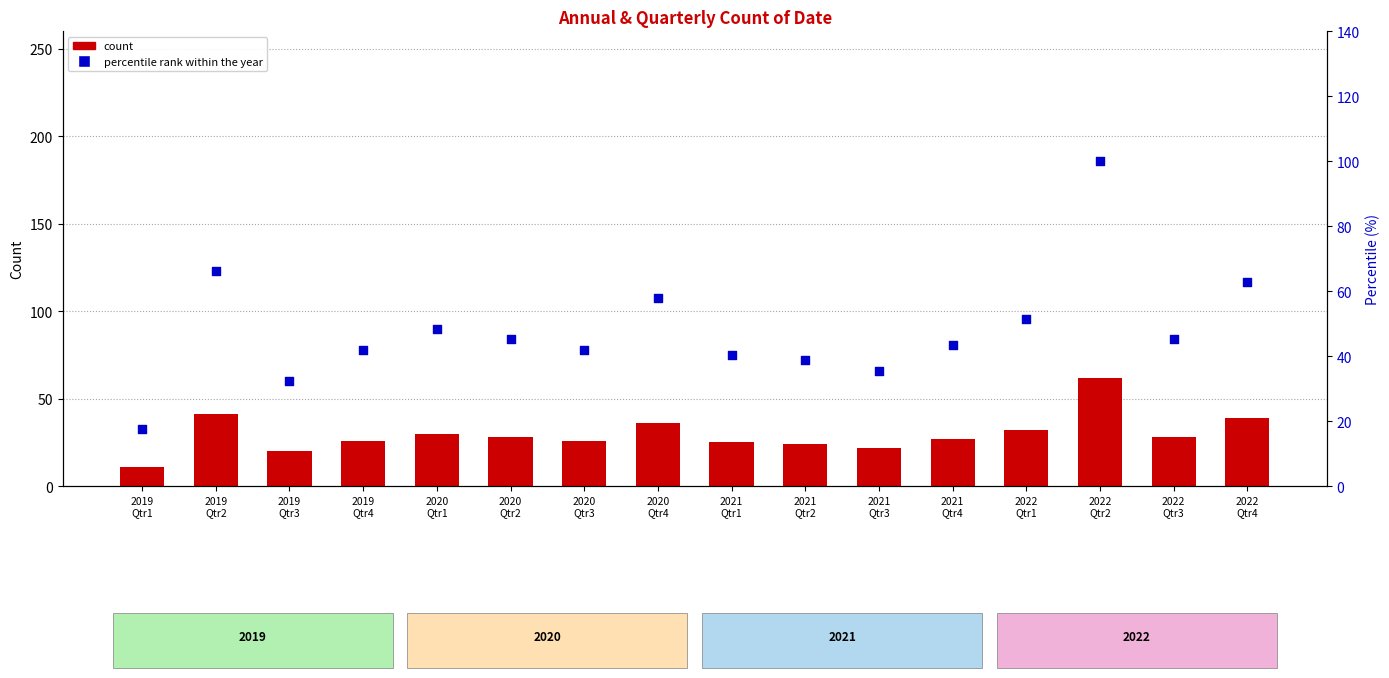

At which category is the sum across all series the highest?

2022
Qtr2